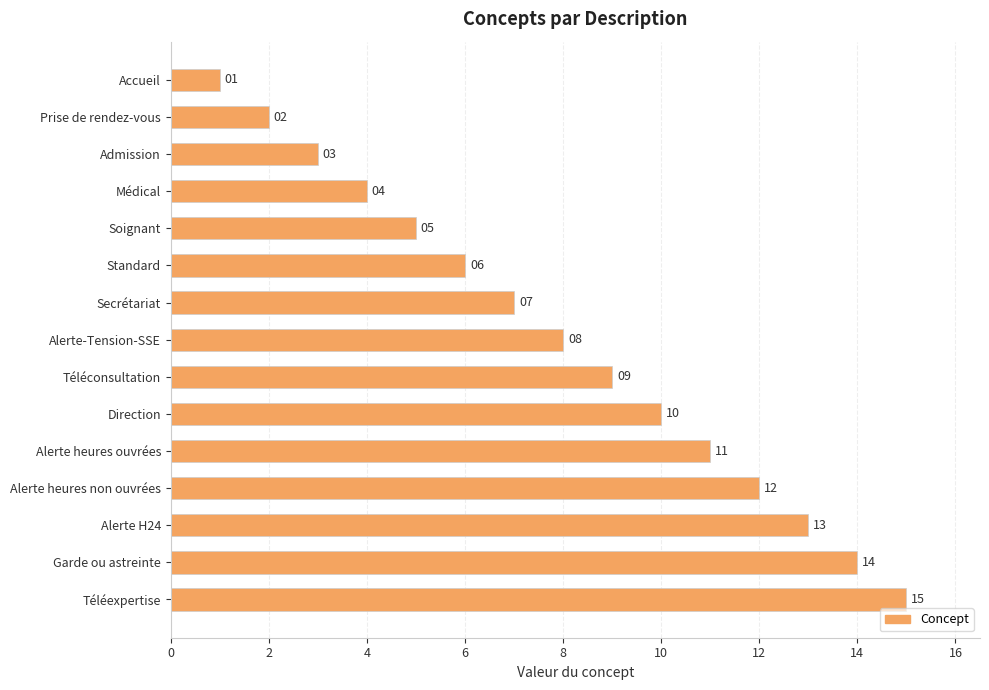

What is the label of the 13th bar from the bottom?

Admission